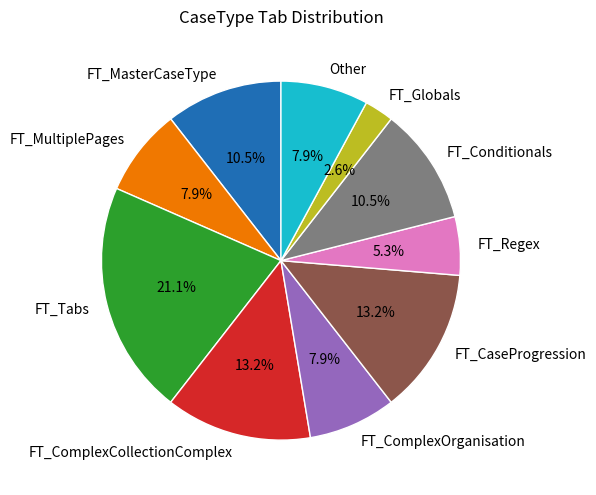

Which category has the biggest portion of the pie?

FT_Tabs